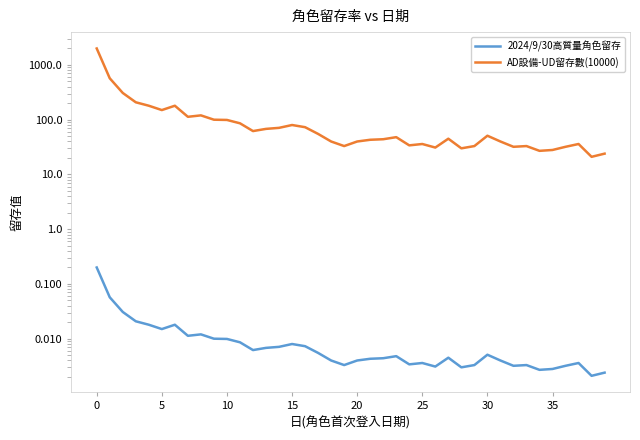

What are all the series names shown in the legend?

2024/9/30高質量角色留存, AD設備-UD留存數(10000)